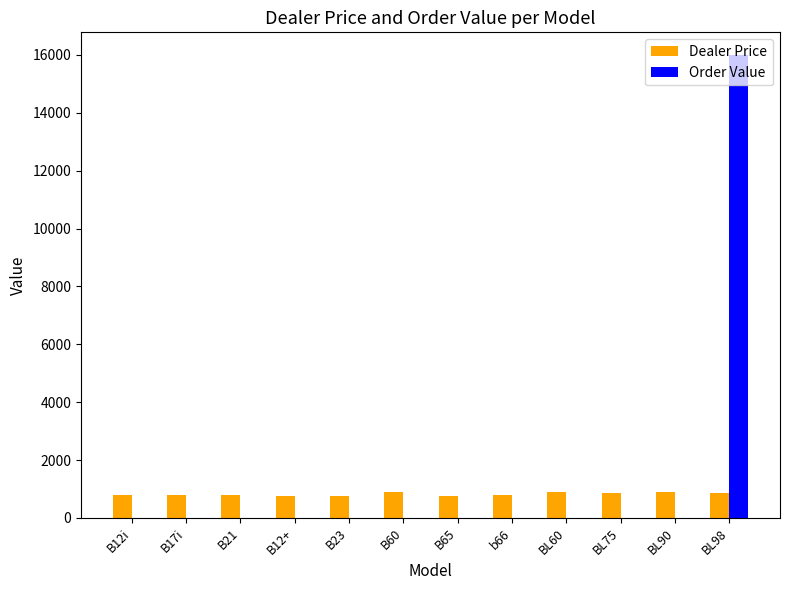

Count the number of categories in the chart.

12